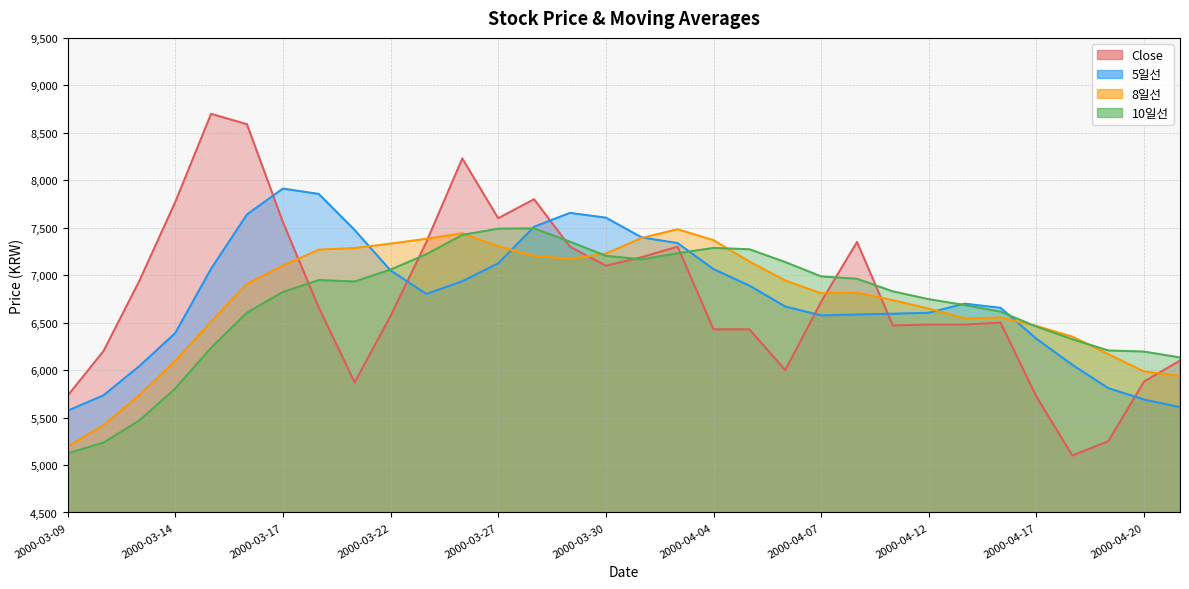

True or false: 5일선 has more than 2 points higher than both neighbors.

True